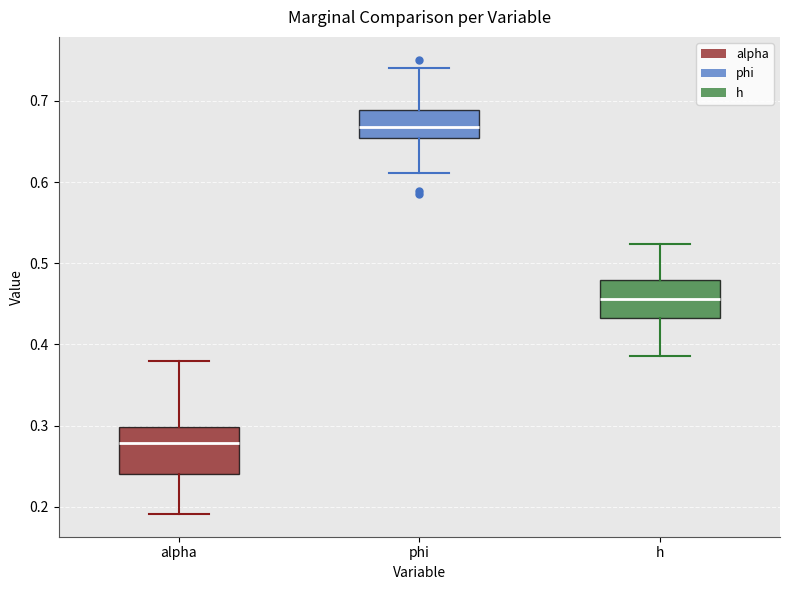

Reading left to right, transcribe this box plot: for each box, give where its median line is, the range the box spans, and where its two whiskers end, as read against the y-axis. The values are not printed on the chart, so give them approximately, as read against the axis.

alpha: median 0.28, box 0.24 to 0.30, whiskers 0.19 to 0.38
phi: median 0.67, box 0.65 to 0.69, whiskers 0.61 to 0.74
h: median 0.46, box 0.43 to 0.48, whiskers 0.39 to 0.52